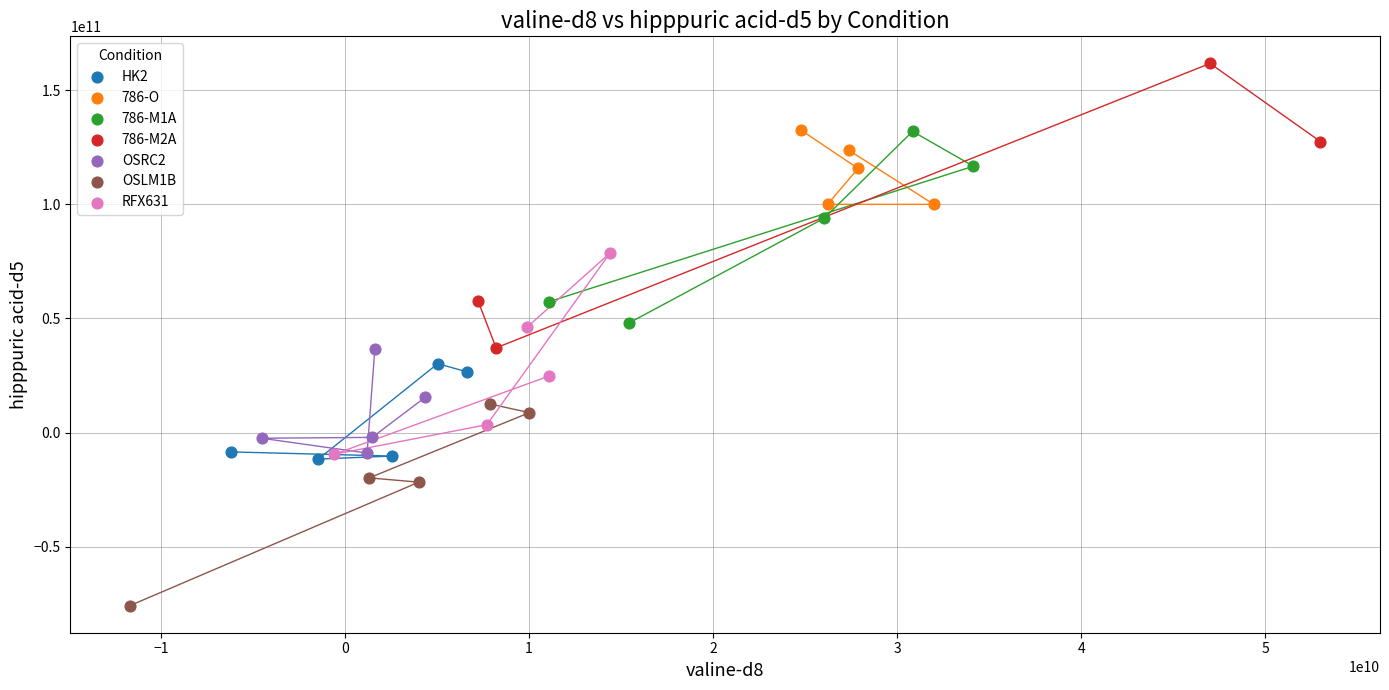

Which series contains the highest Y value?

786-M2A